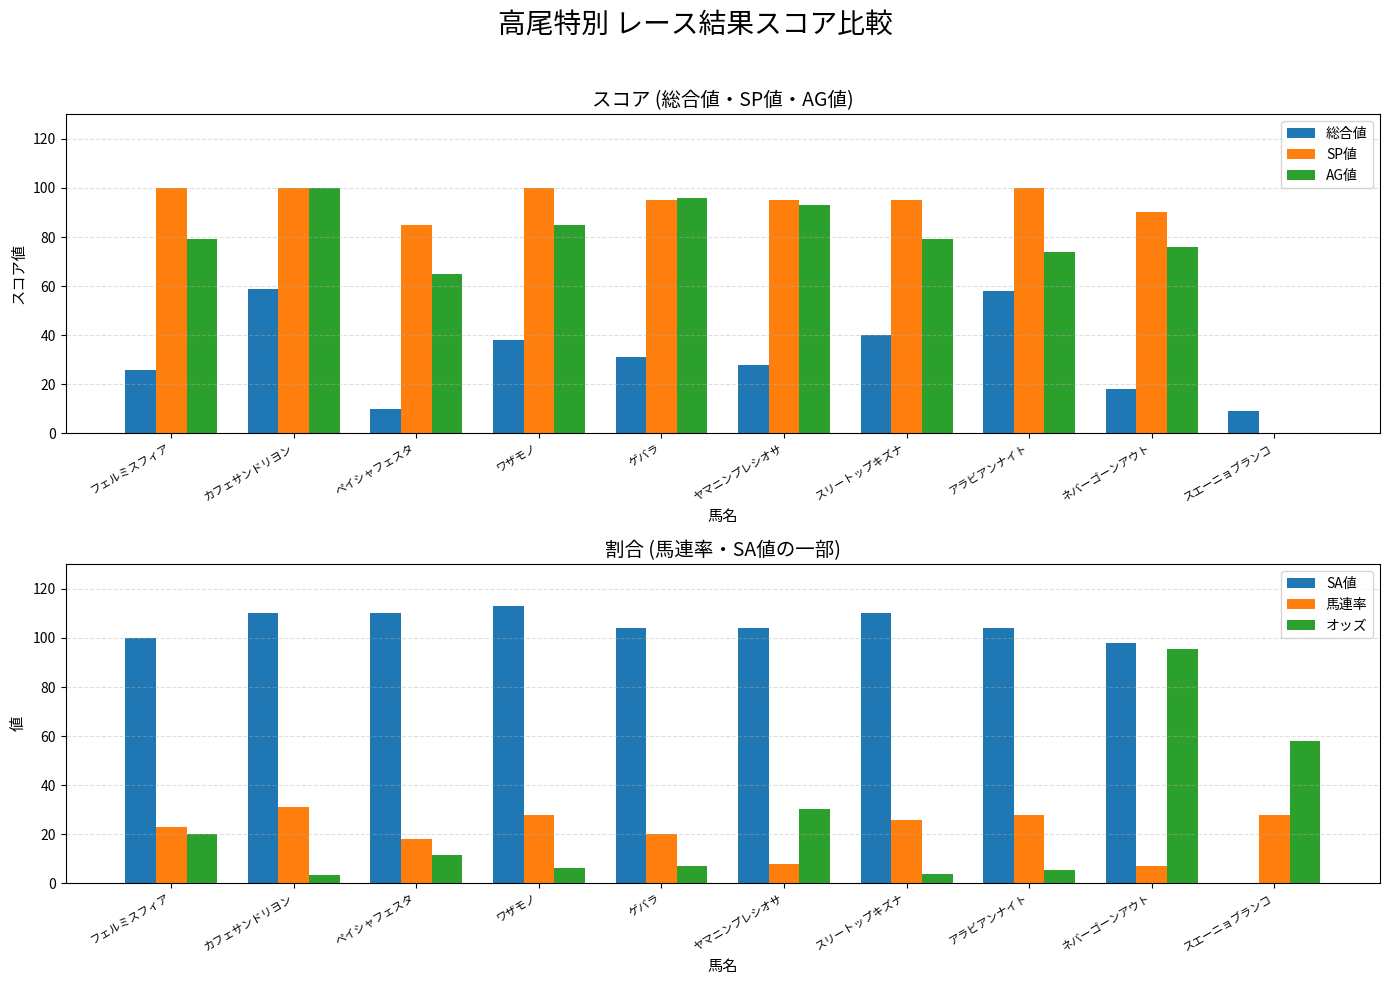

Does the chart contain any negative values?

No